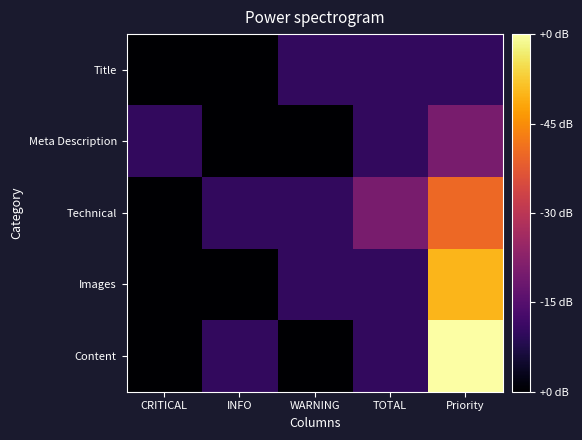

Between CRITICAL and Priority, which series saw the biggest shift?

Content